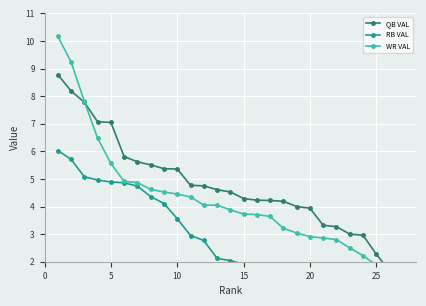

How many values in the WR VAL series are below 3?

8